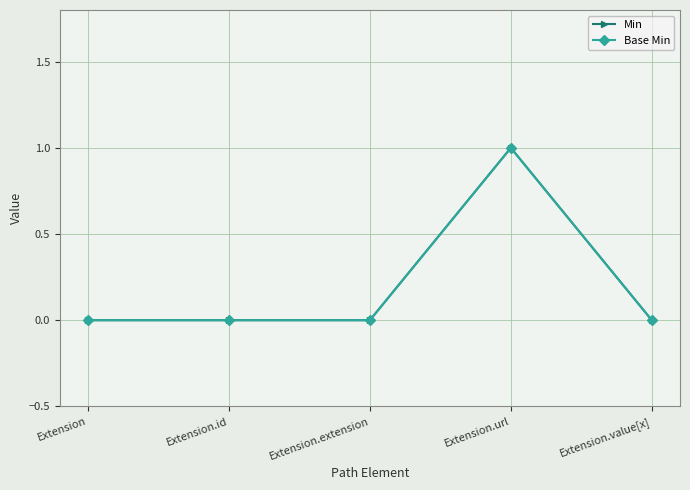

Which has a higher value, Extension.id or Extension.value[x]?

Extension.id